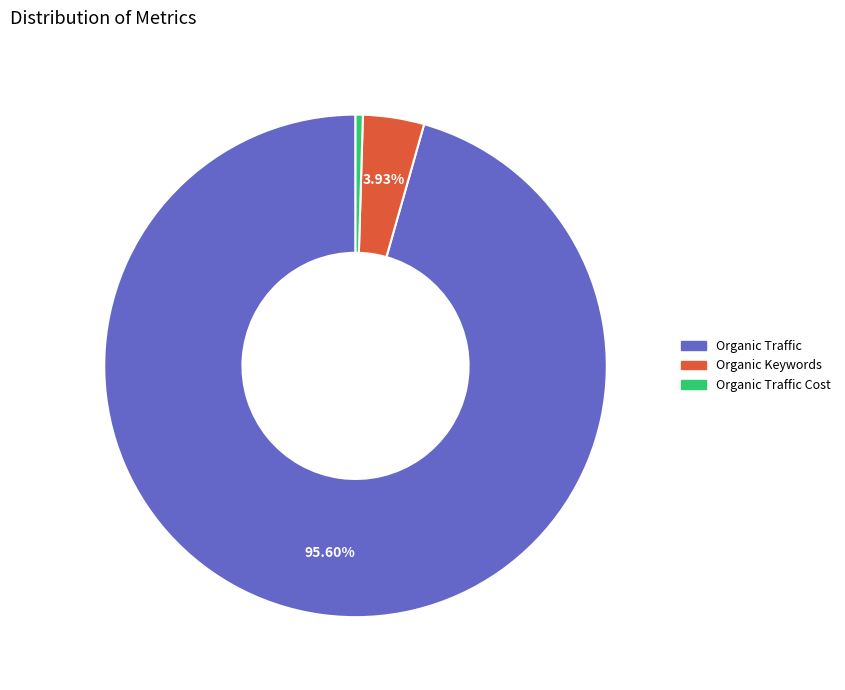

Is there any slice that represents more than half of the pie?

Yes